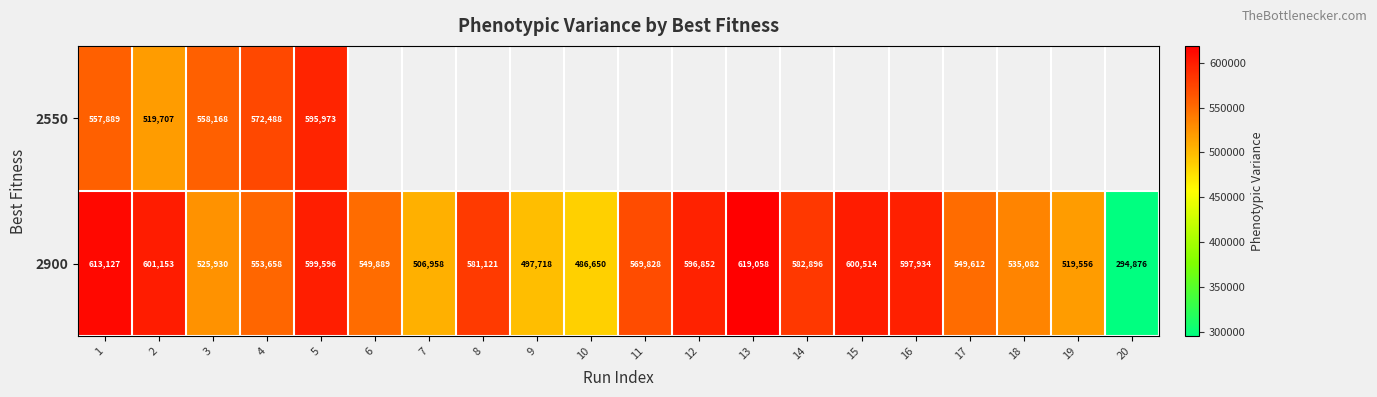

Which has a higher value, 18 or 14?

14